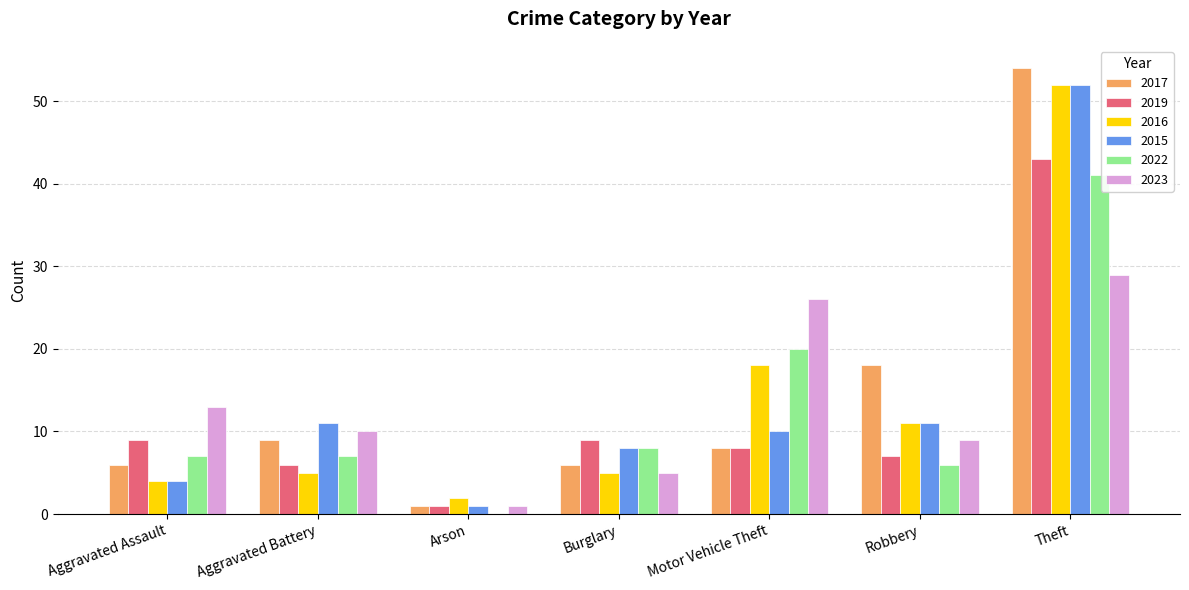

True or false: 2022 has a value of 71 at Theft.

False